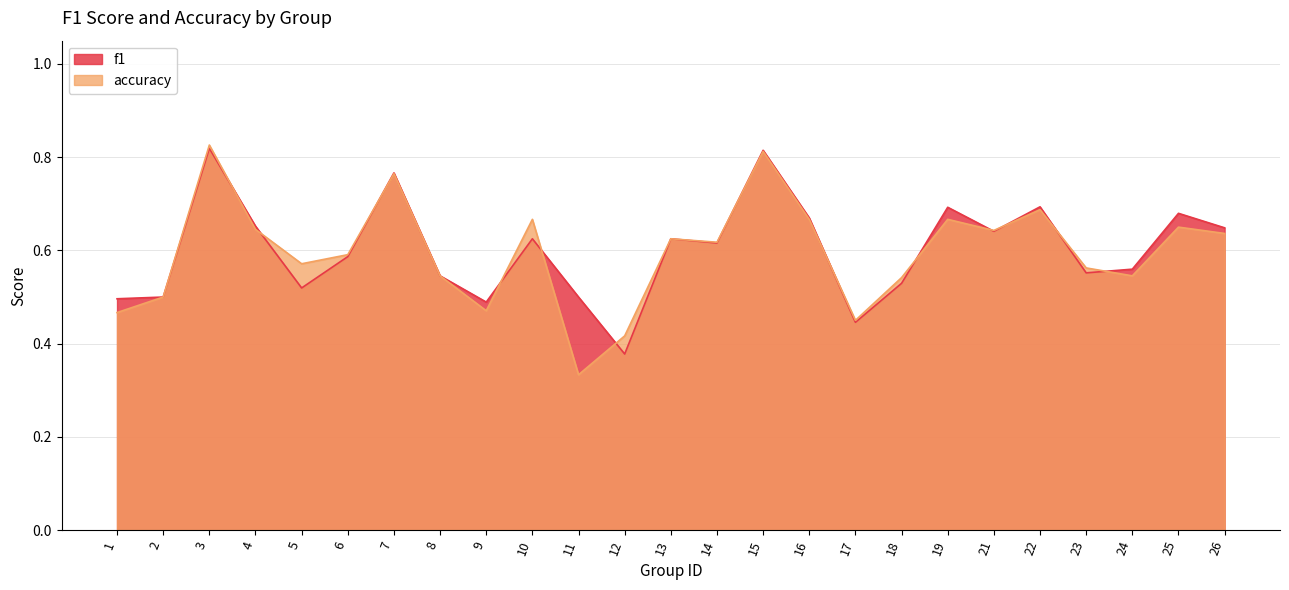

Between 15 and 4, which is larger?

15